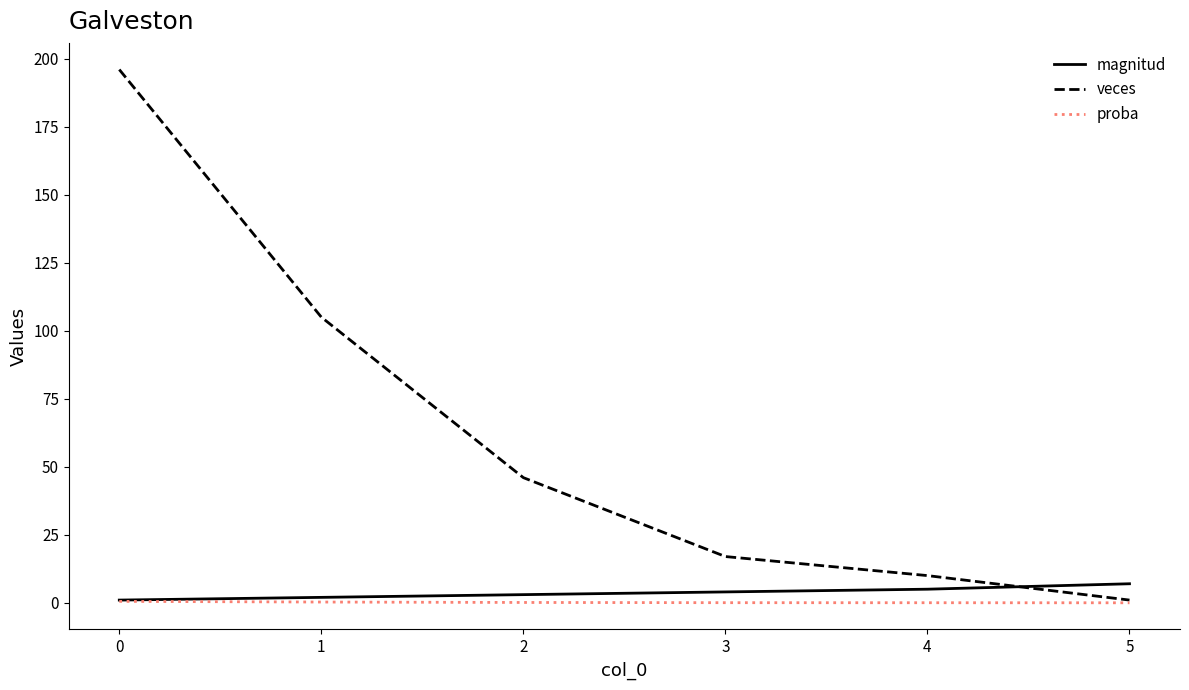

Count the number of data series in this chart.

3